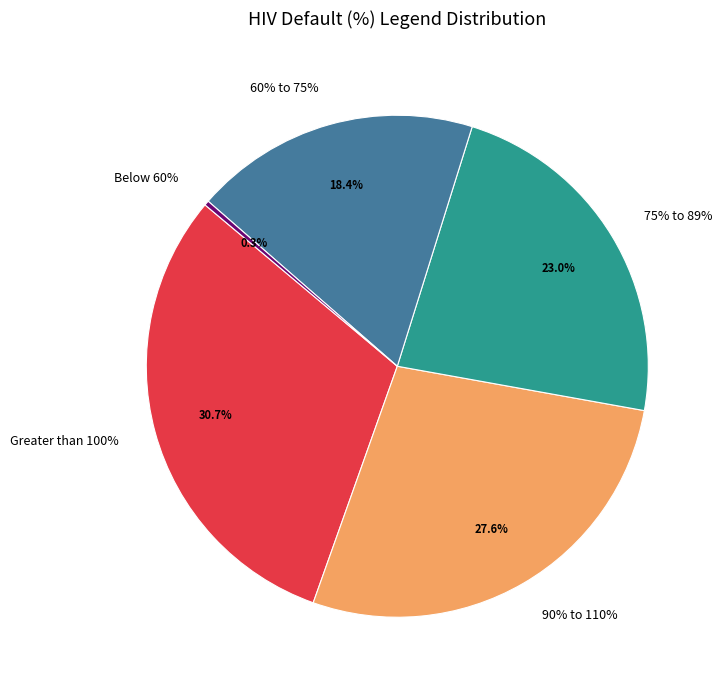

What percentage do Greater than 100% and 60% to 75% together represent?

49.2%